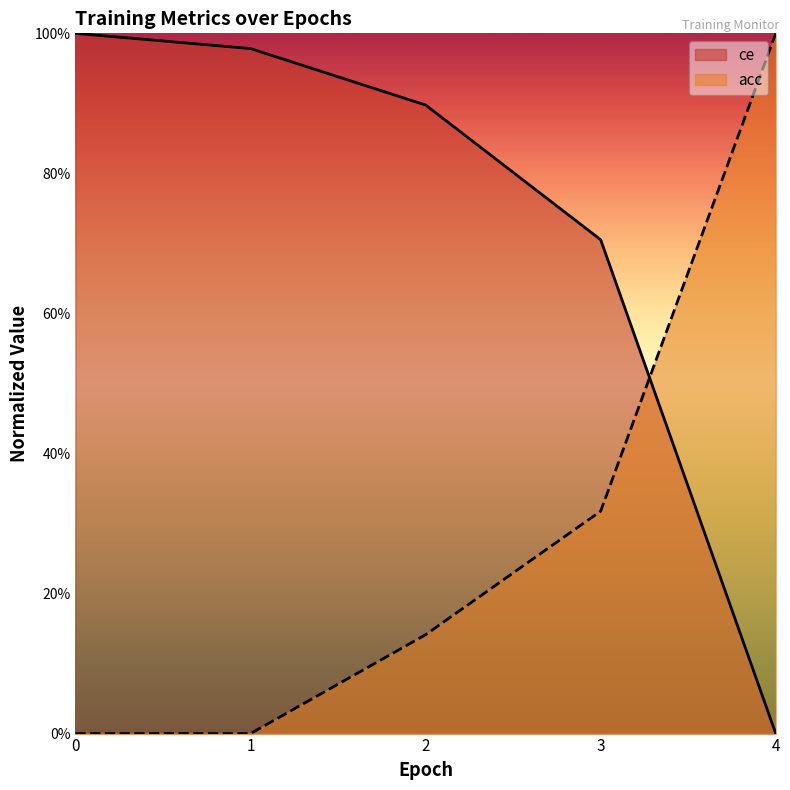

Reading right to left, what are all the values shown in this chart?

ce: 0.0	0.7	0.9	1.0	1.0
acc: 1.0	0.3	0.1	0.0	0.0